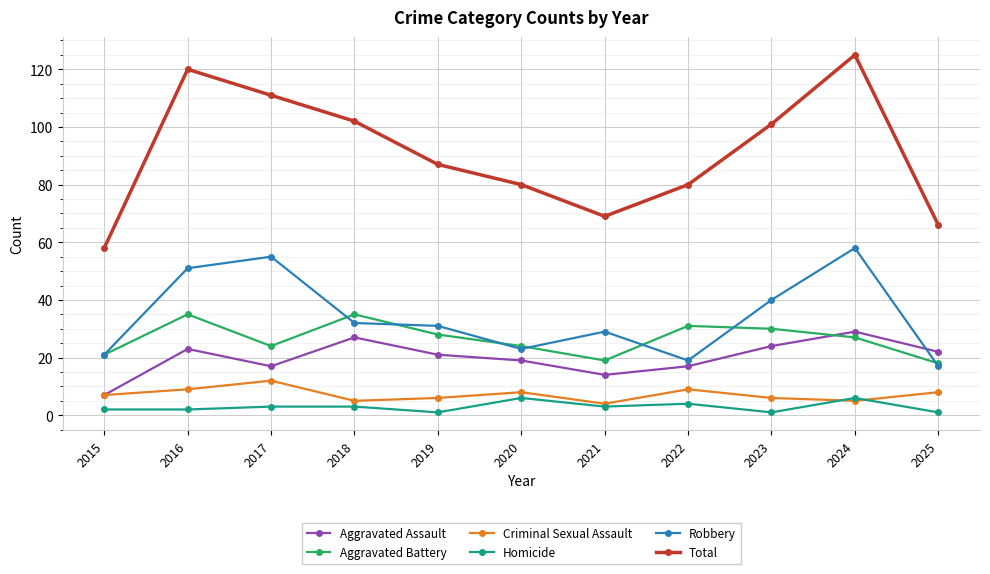

How many series are shown in this chart?

6